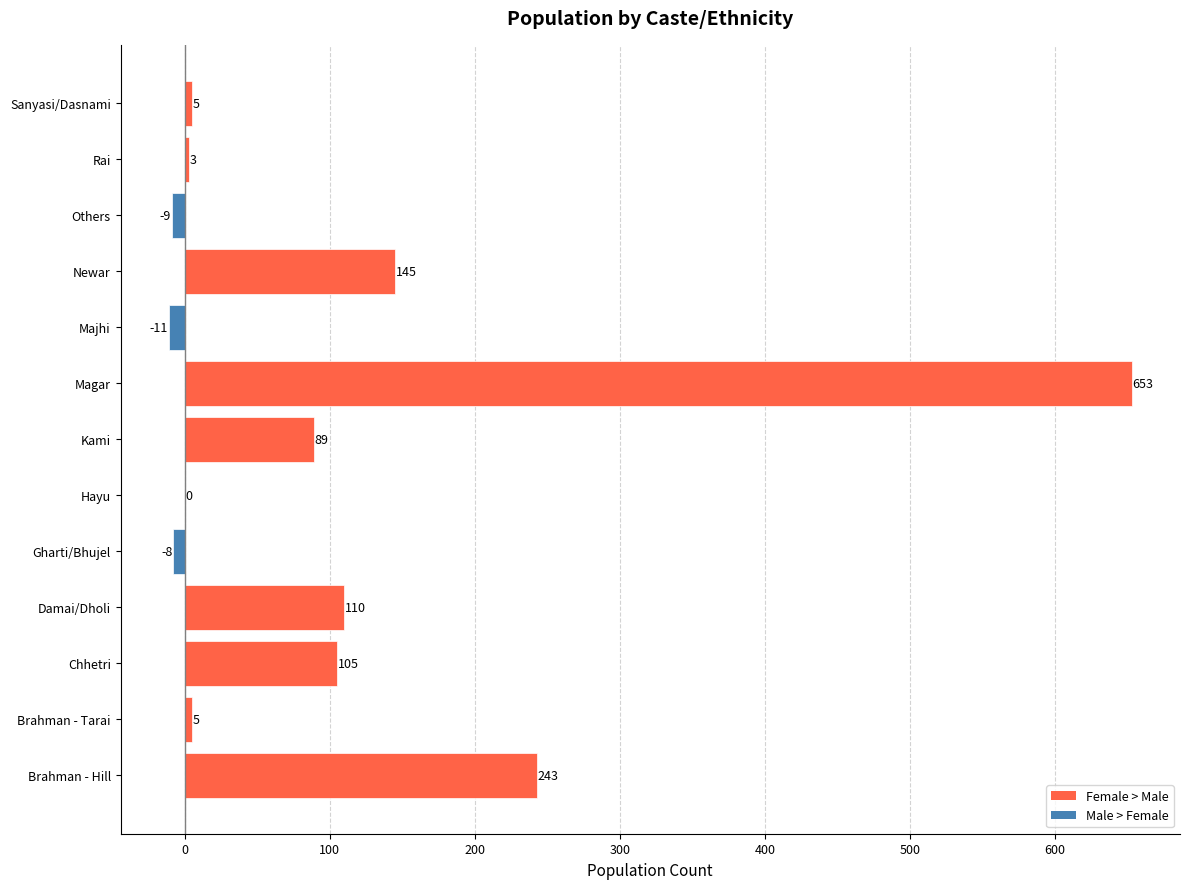

How many series are shown in this chart?

1